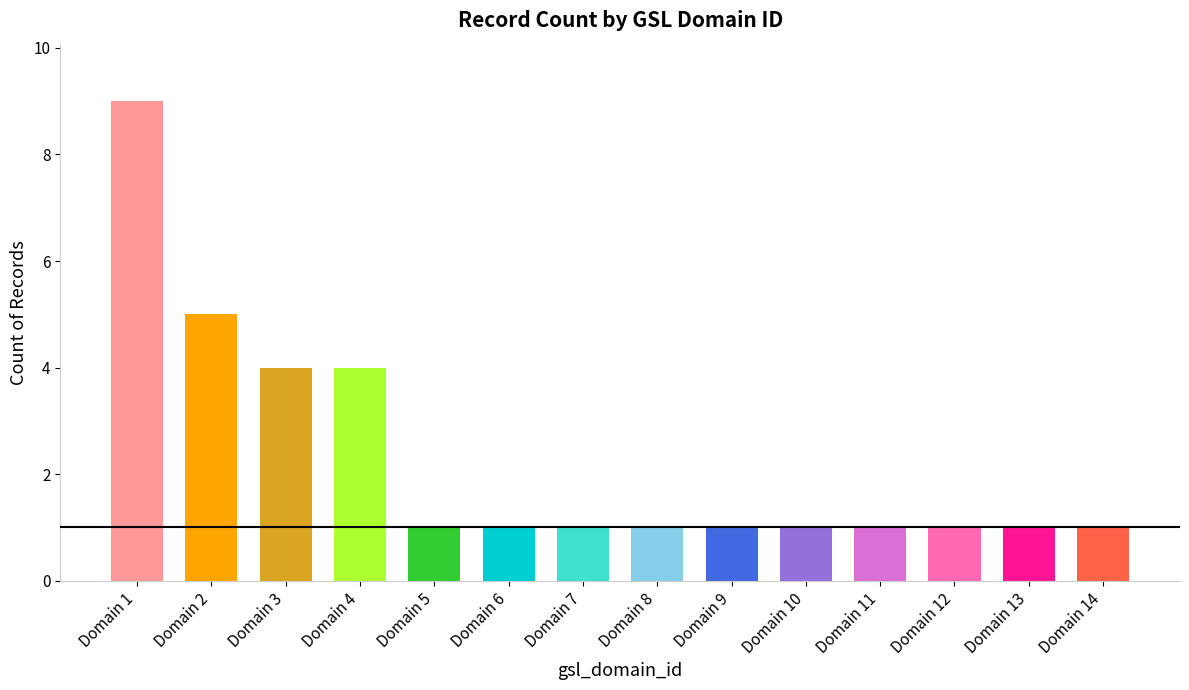

What is the value of the 13th bar from the left?

1